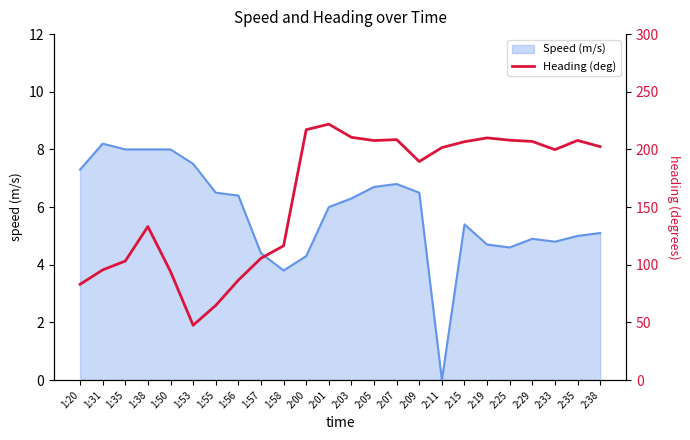

At which label is the value closest to 134?

1:38